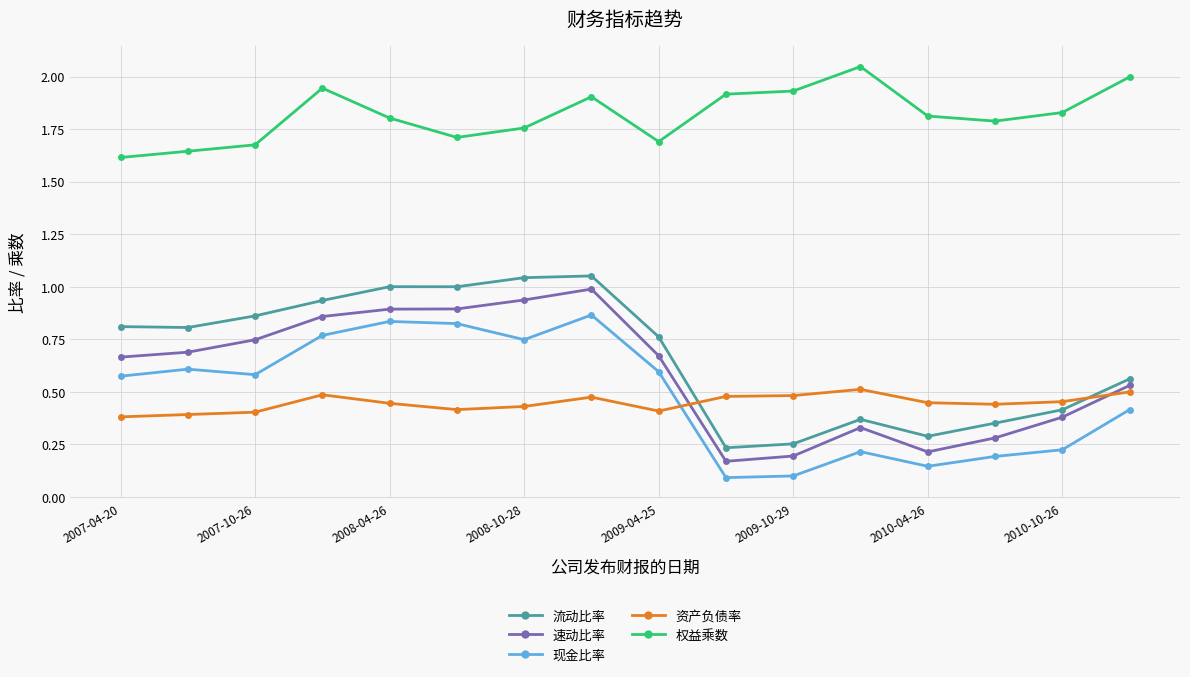

What is the sum of all 资产负债率 values?

7.1